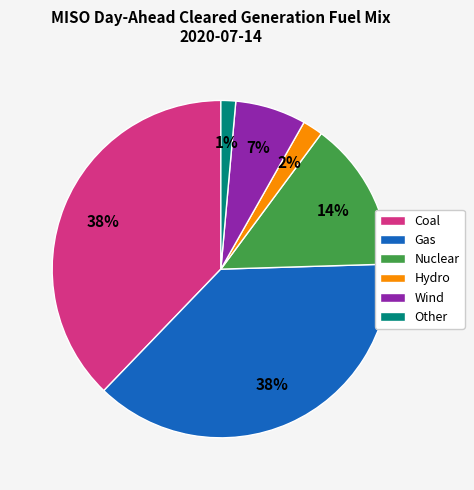

Is it true that Hydro is 2% of the pie?

True